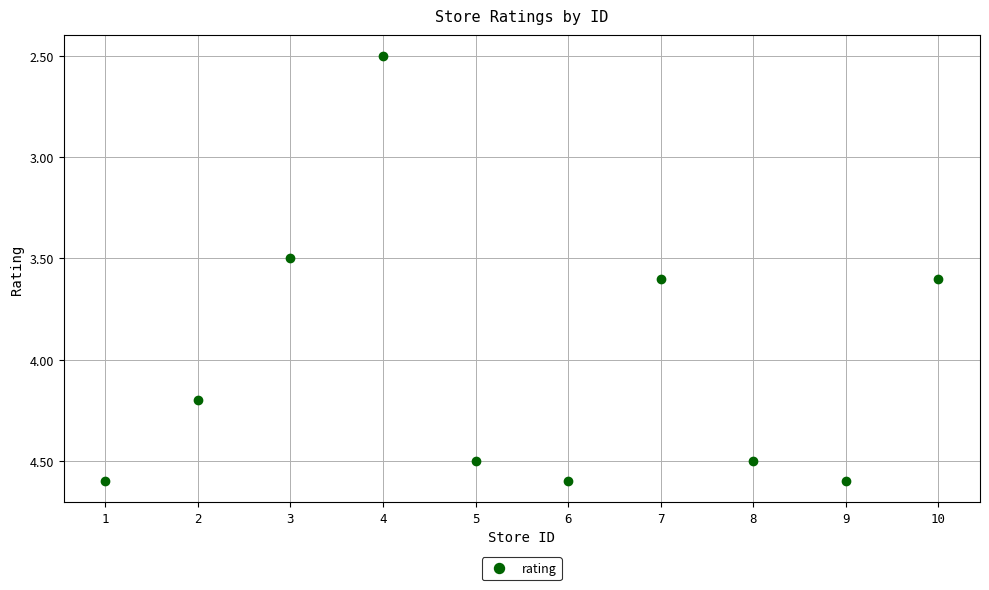

What is the greatest value displayed?

4.6